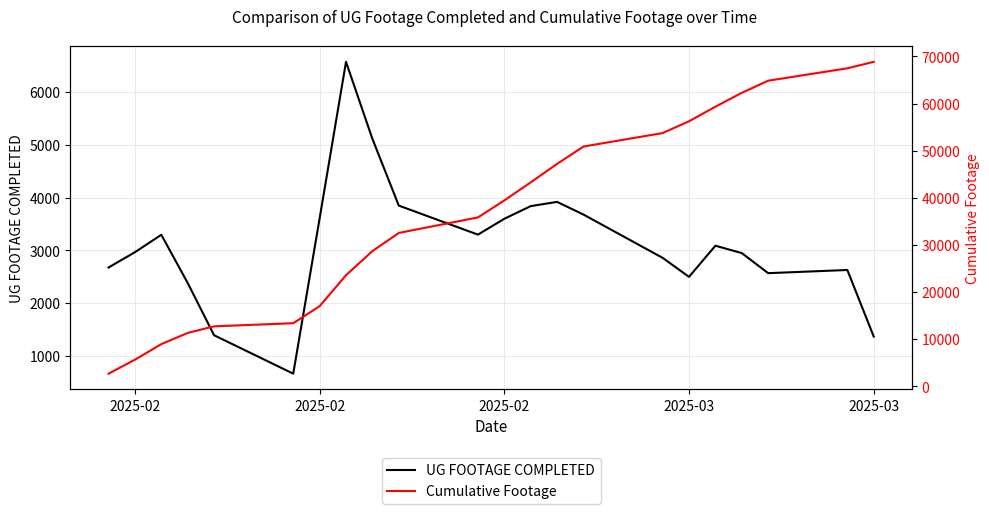

What is the maximum value shown in the chart?

68840